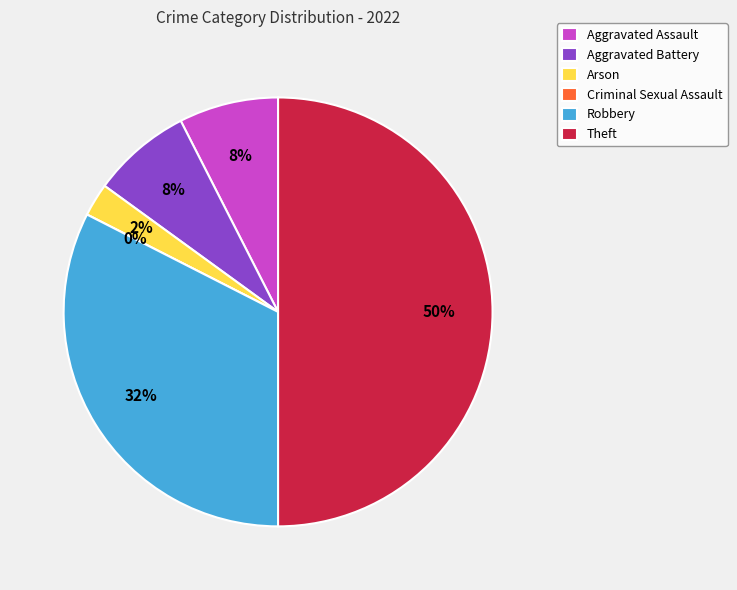

Which has a higher value, Aggravated Battery or Aggravated Assault?

Aggravated Battery